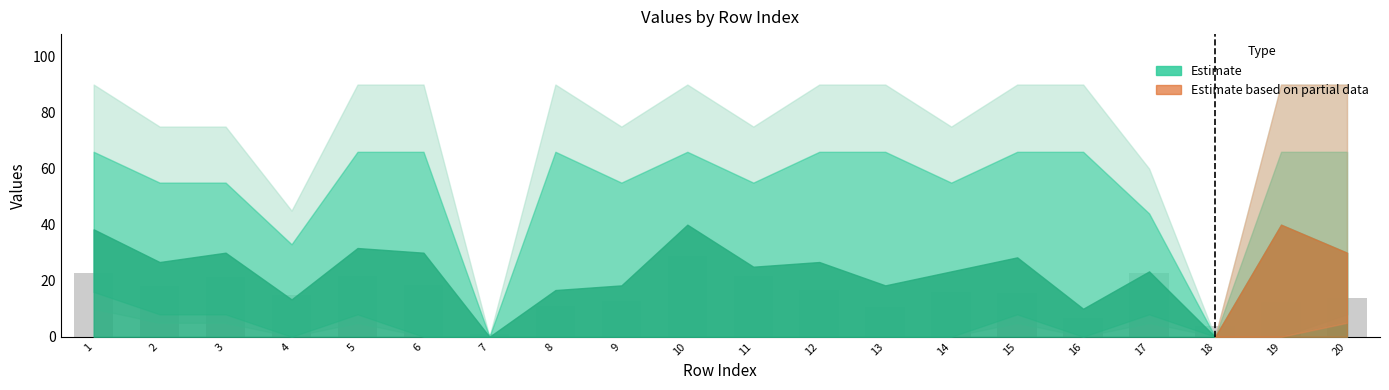

Which has a higher value, 10 or 14?

10